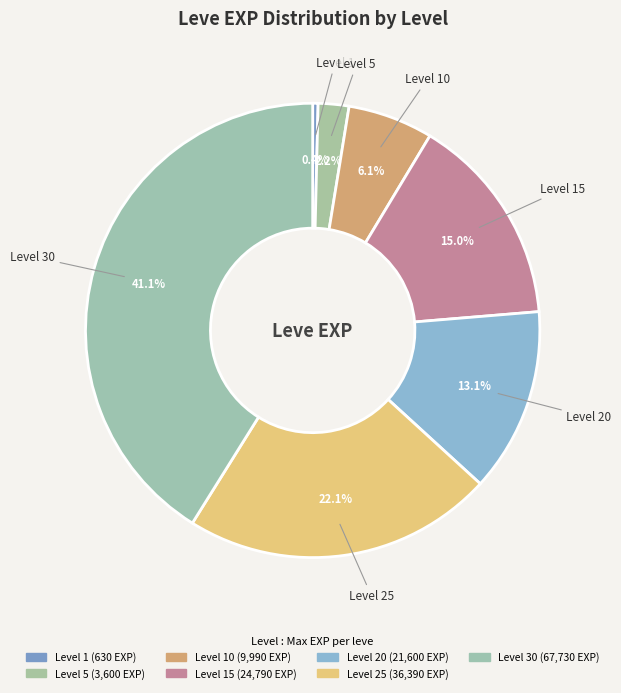

Count the number of slices in the pie.

7